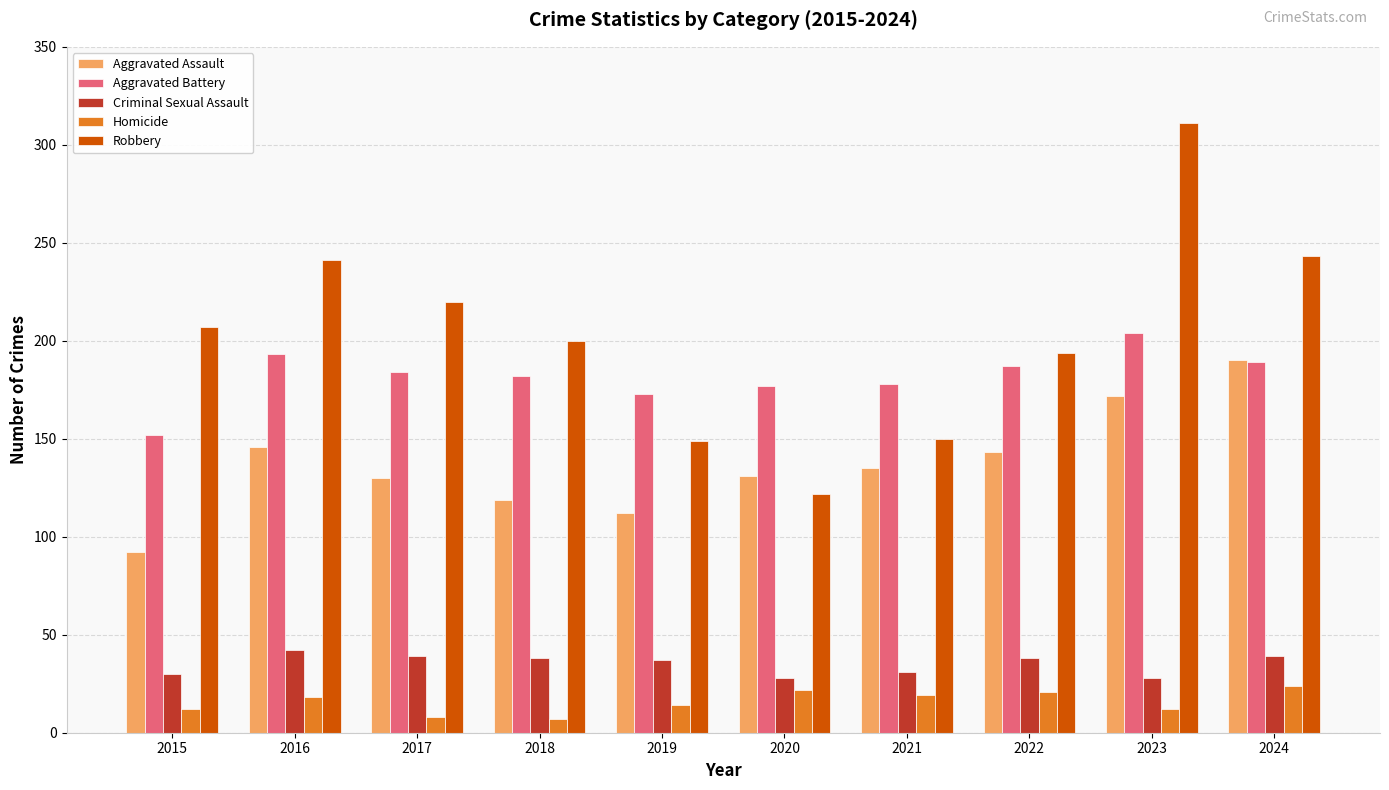

How many data points does each series have?

10